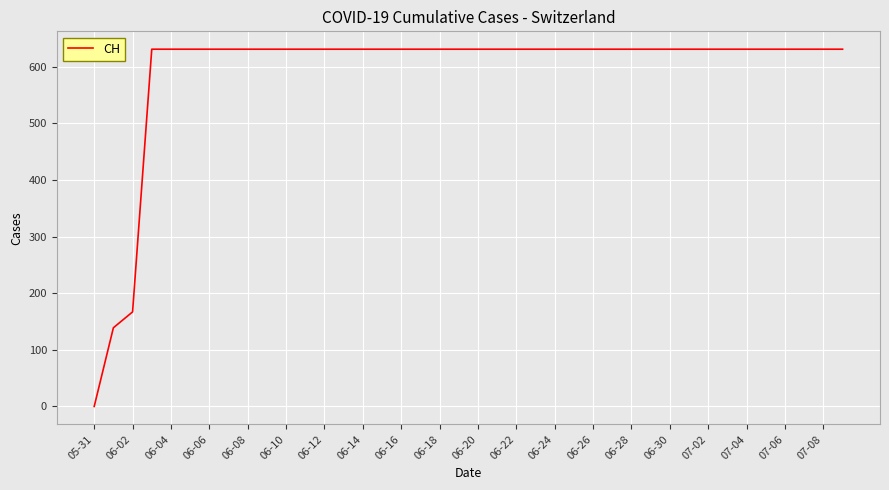

What is the maximum value shown in the chart?

631